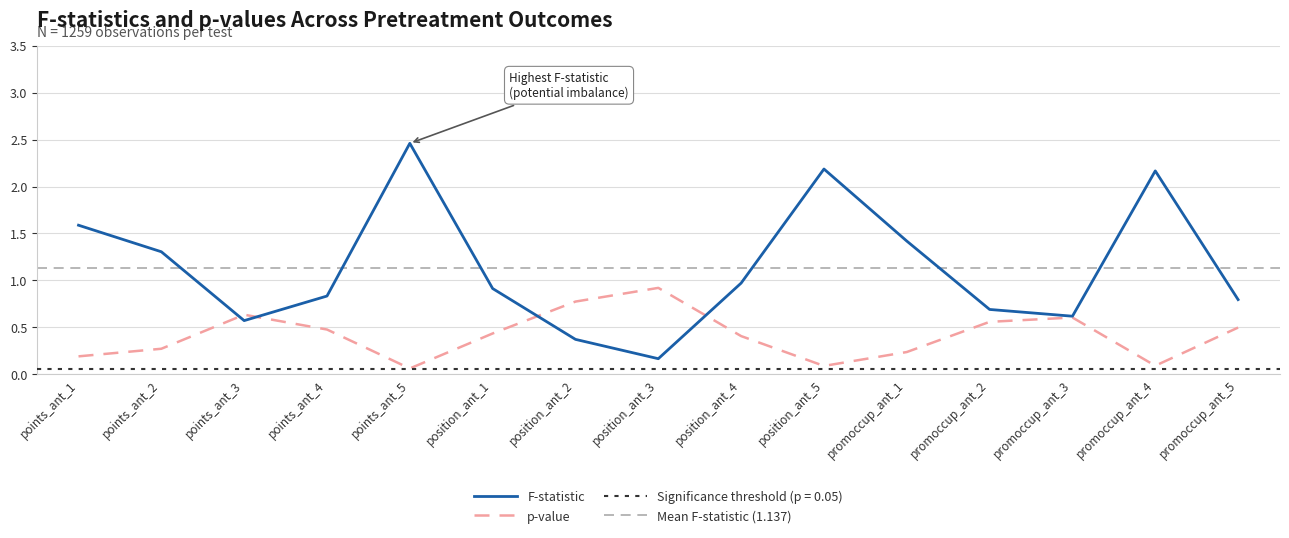

What is the minimum value for p-value?

0.1